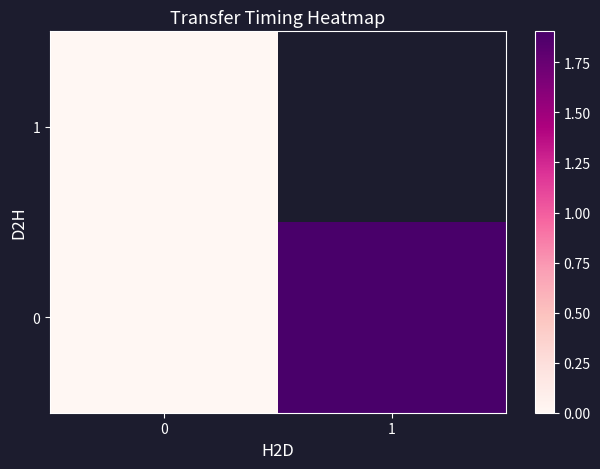

At 1, list the series in order from largest to smallest.

0, 1